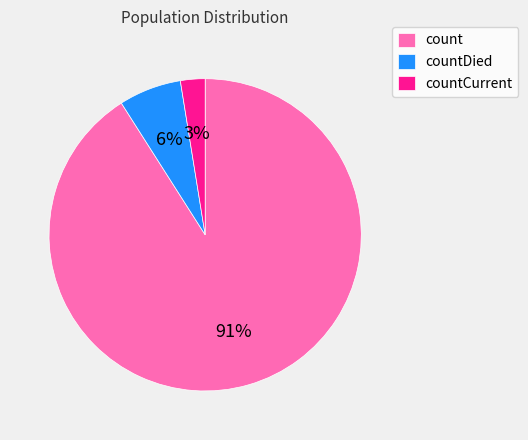

Is there a majority slice in this chart?

Yes